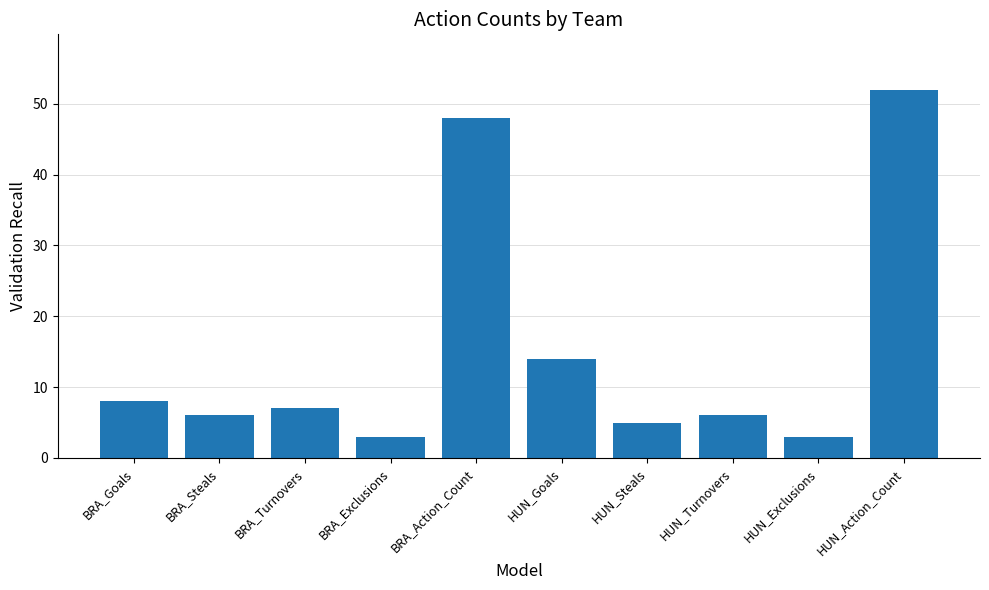

True or false: the data shows 5 at HUN_Exclusions.

False